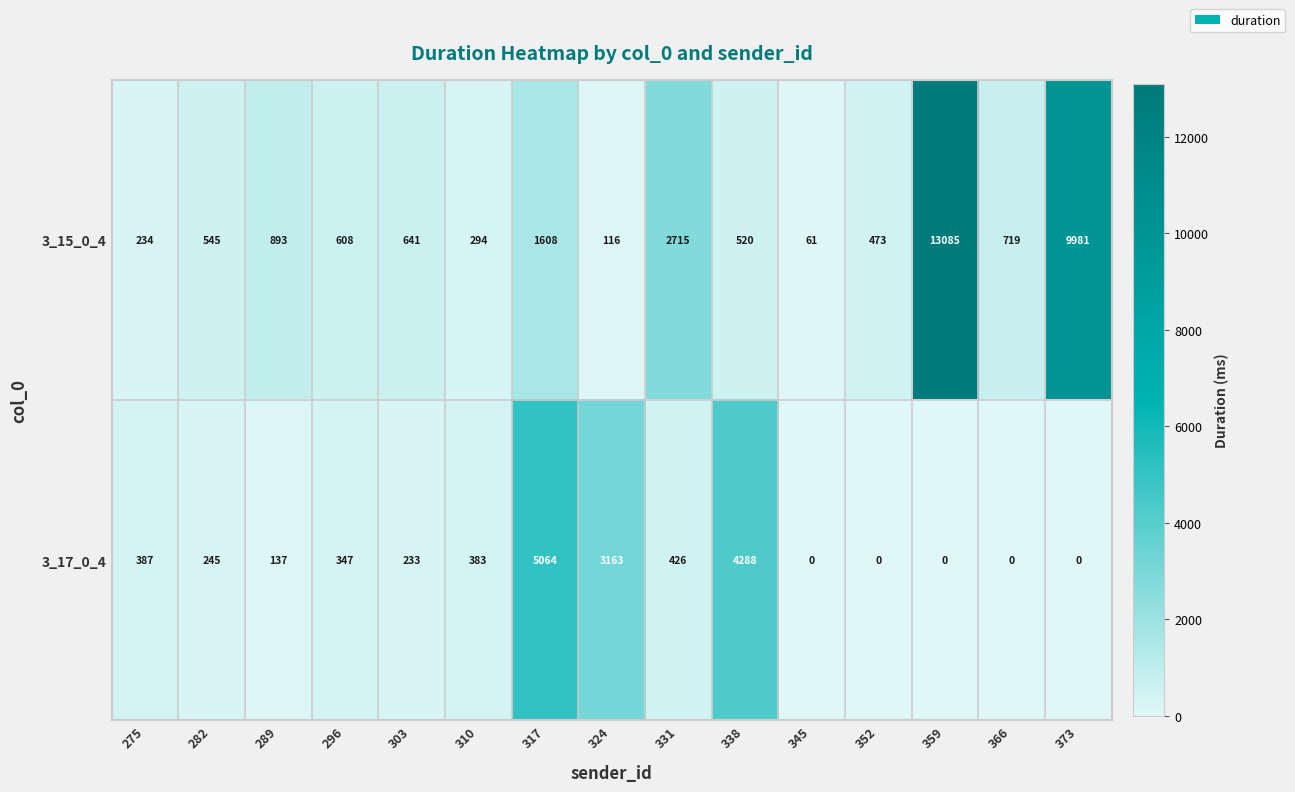

Reading left to right, list all the values displayed in this chart.

3_15_0_4: 275=234	282=545	289=893	296=608	303=641	310=294	317=1608	324=116	331=2715	338=520	345=61	352=473	359=13085	366=719	373=9981
3_17_0_4: 275=387	282=245	289=137	296=347	303=233	310=383	317=5064	324=3163	331=426	338=4288	345=0	352=0	359=0	366=0	373=0